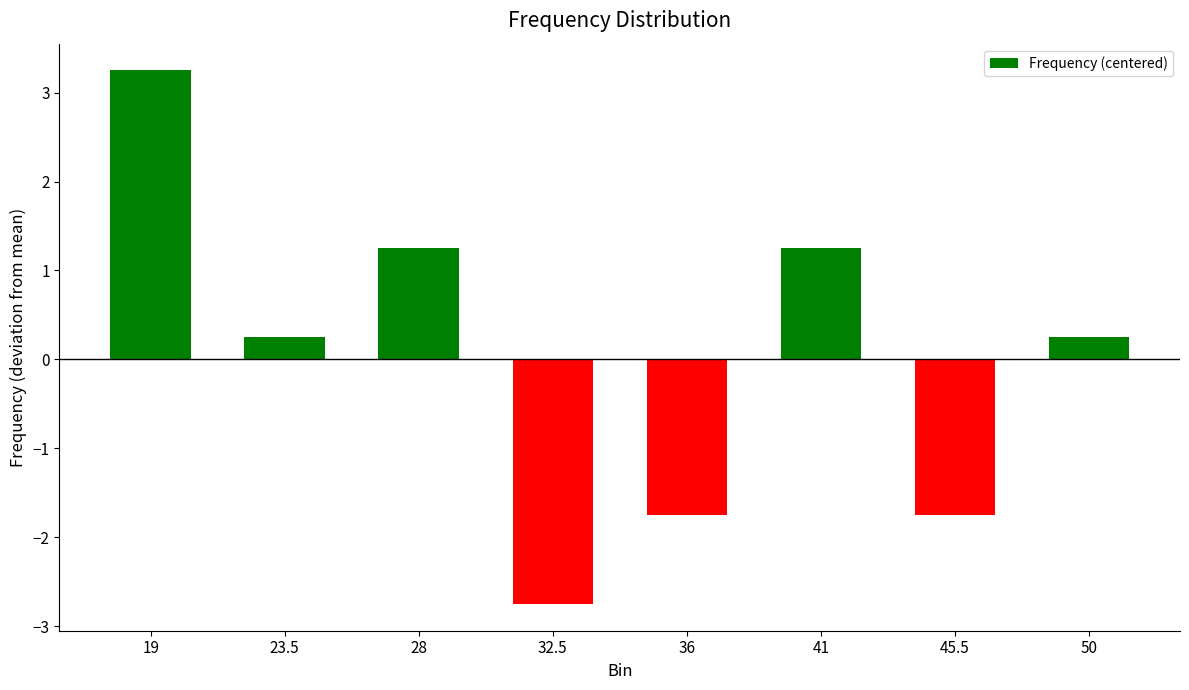

At which category does the chart reach its peak across all series?

19